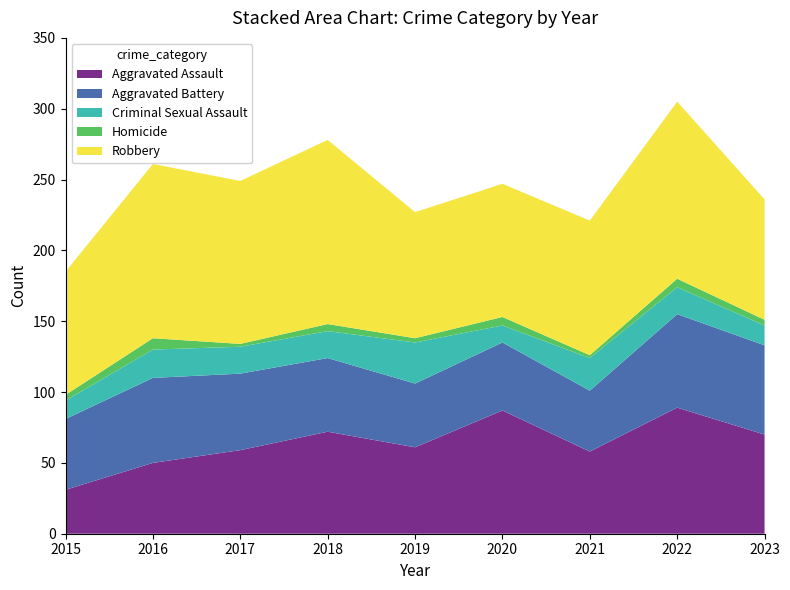

Reading left to right, what are all the values shown in this chart?

Aggravated Assault: 2015=31	2016=50	2017=59	2018=72	2019=61	2020=87	2021=58	2022=89	2023=70
Aggravated Battery: 2015=50	2016=60	2017=54	2018=52	2019=45	2020=48	2021=43	2022=66	2023=63
Criminal Sexual Assault: 2015=13	2016=20	2017=19	2018=19	2019=29	2020=12	2021=23	2022=19	2023=14
Homicide: 2015=4	2016=8	2017=2	2018=5	2019=3	2020=6	2021=2	2022=6	2023=4
Robbery: 2015=87	2016=123	2017=115	2018=130	2019=89	2020=94	2021=95	2022=125	2023=85